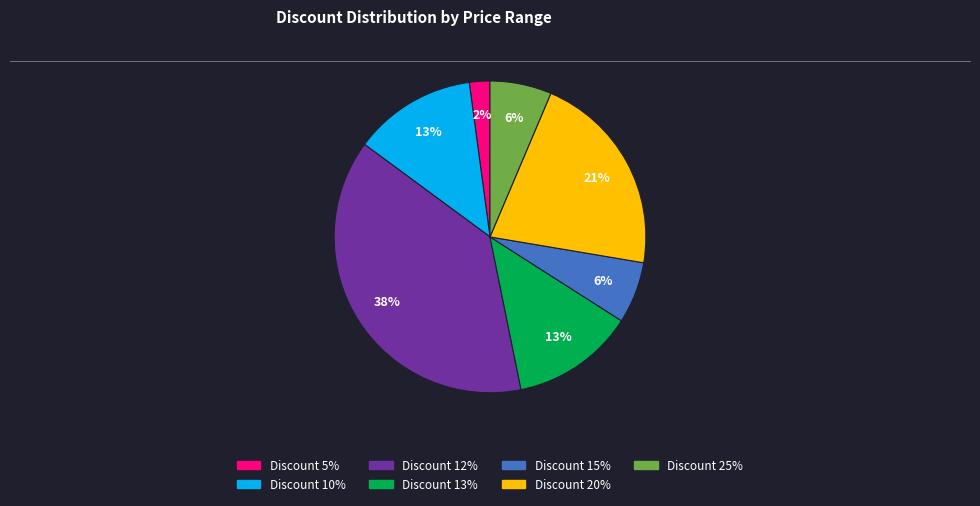

To the nearest percent, what is the average slice percentage?

14%